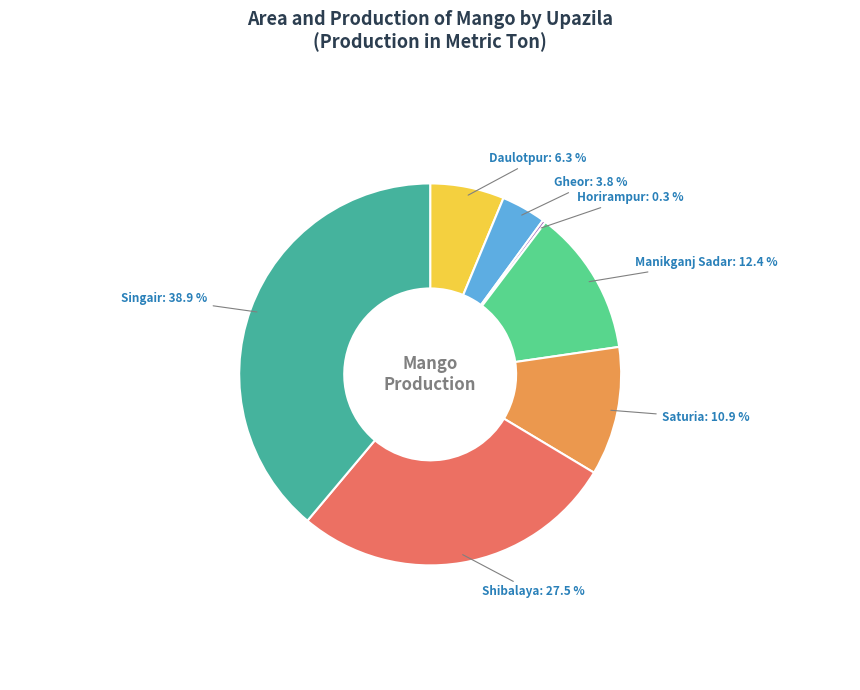

Does any single category account for the majority?

No